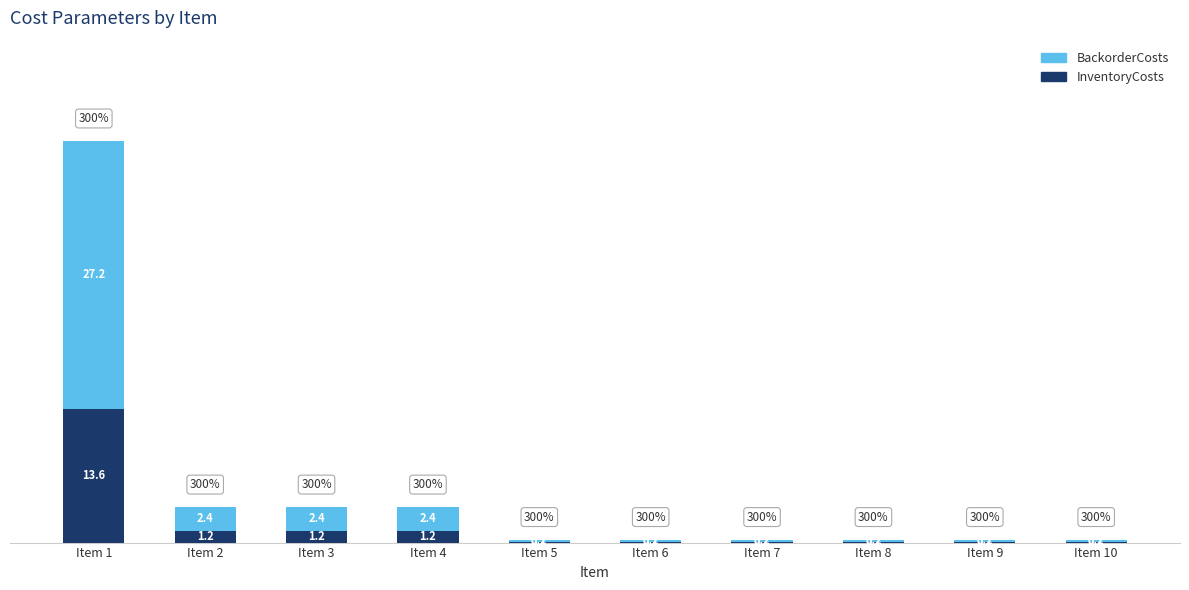

At which category is the sum across all series the highest?

Item 1